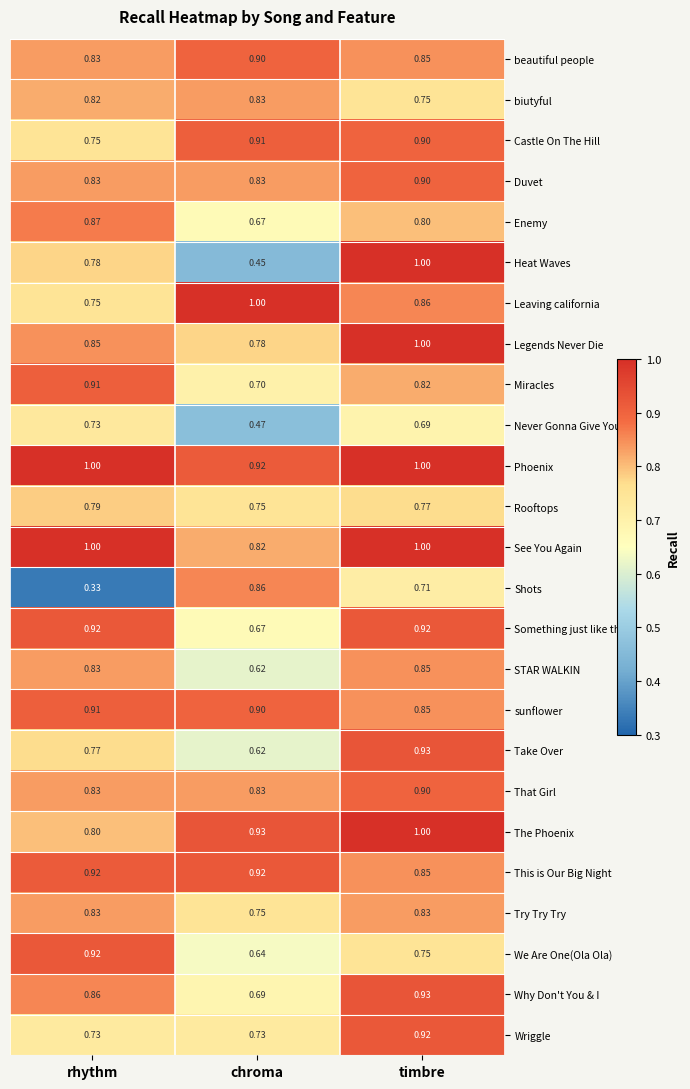

Between rhythm and chroma, which series saw the biggest shift?

Shots